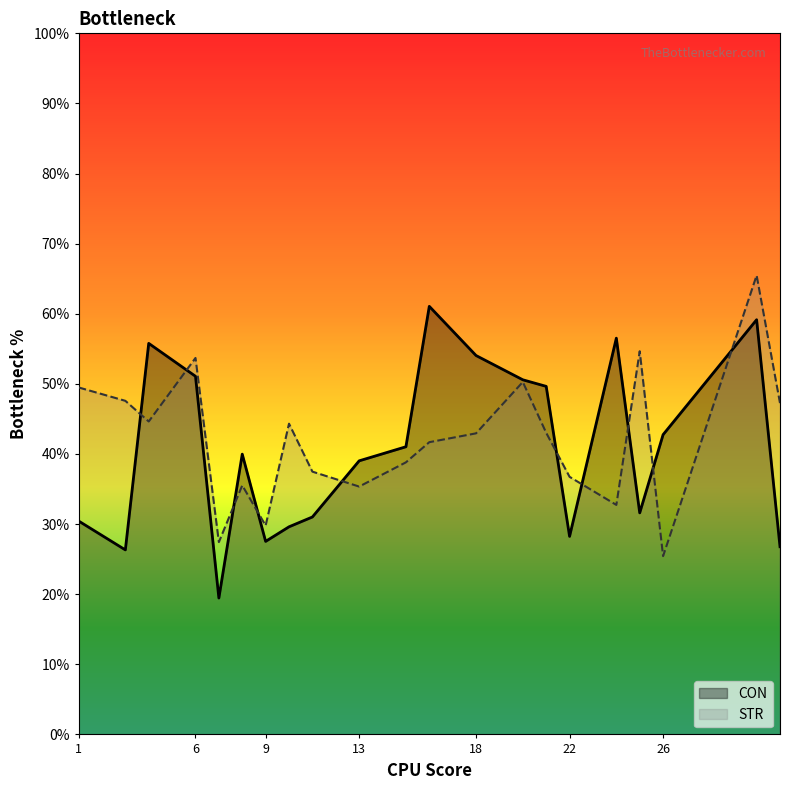

At which label does STR reach its peak?

30